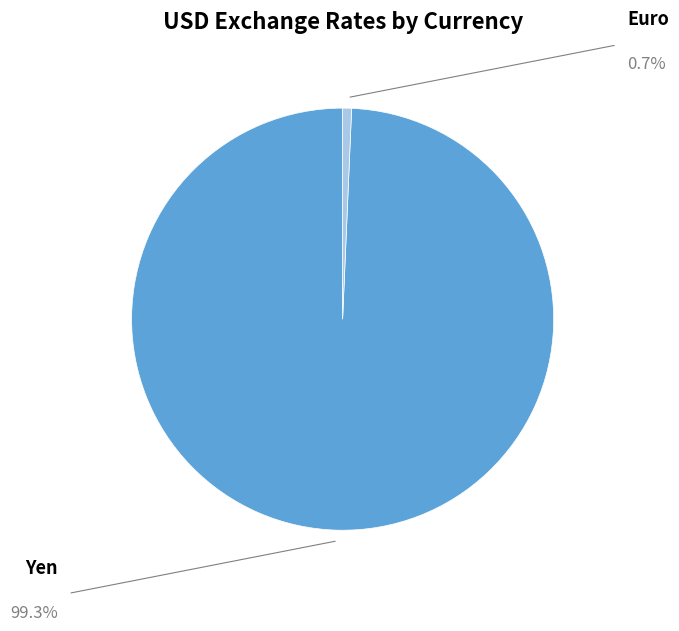

Is there any slice that represents more than half of the pie?

Yes